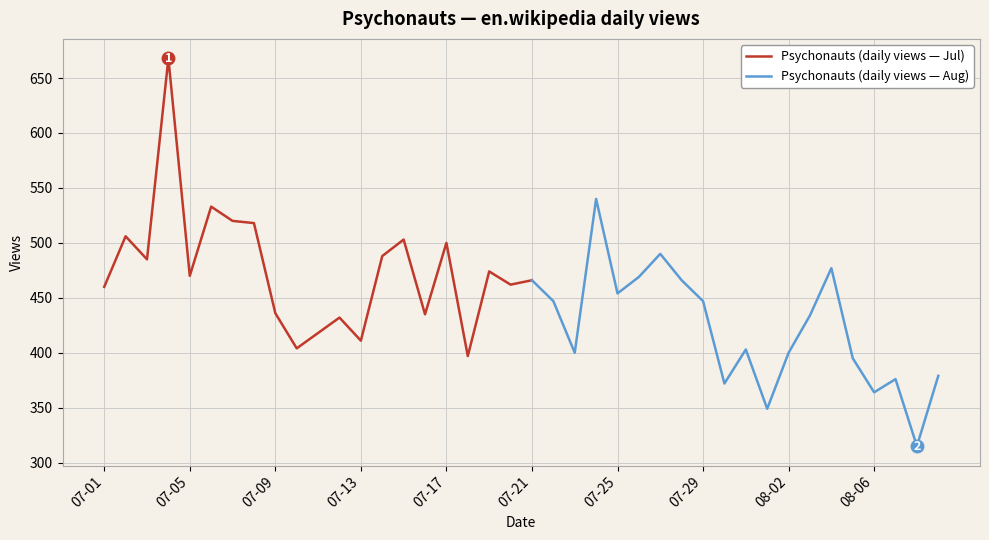

Count the number of values greater than 454.

19